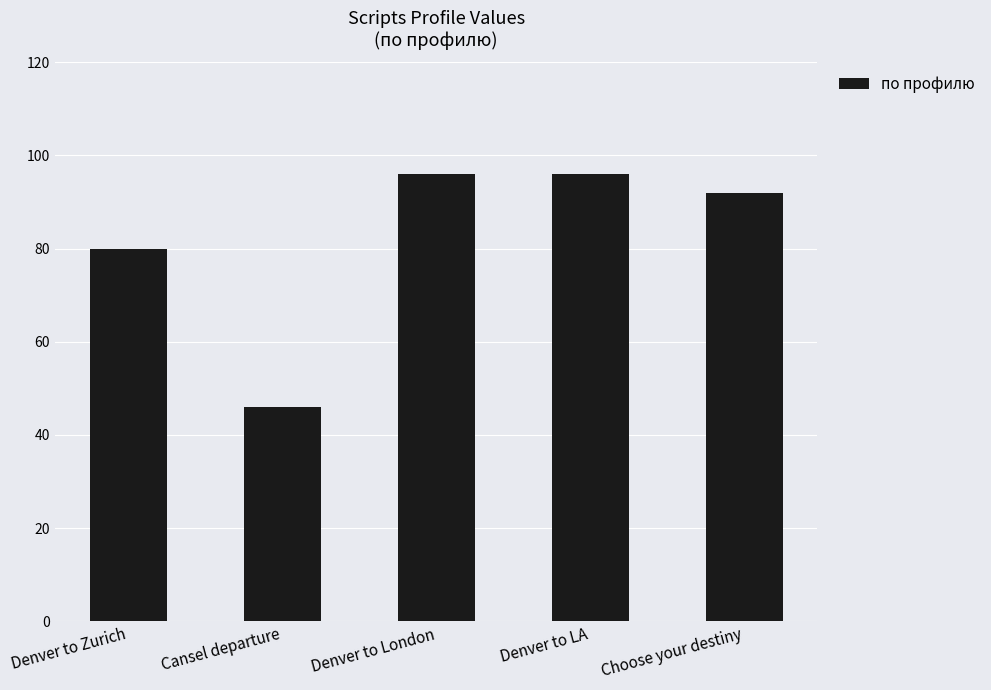

True or false: the data shows 96 at Denver to London.

True